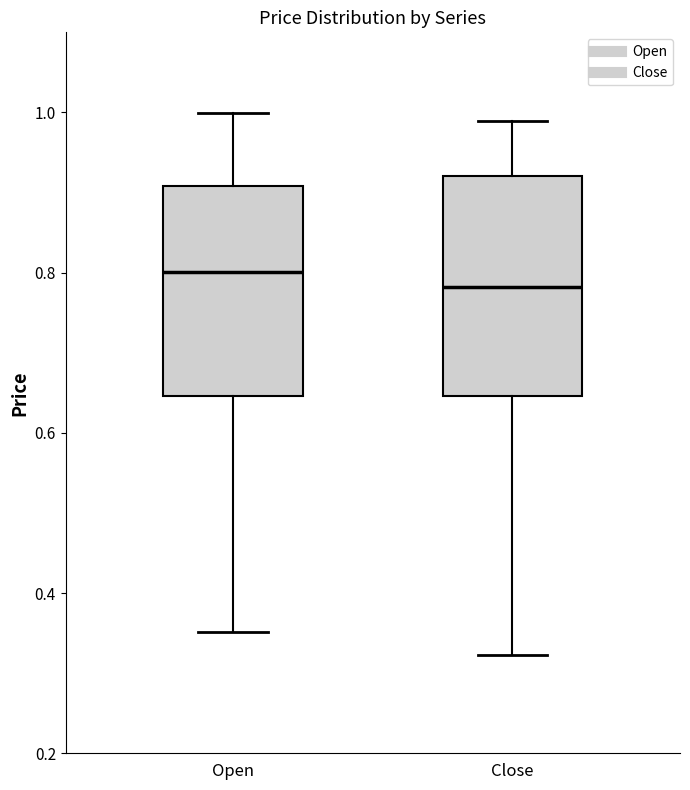

Reading left to right, read every box against the y-axis: the position of its median line, the range the box covers, and the ends of its whiskers. The values are not printed on the chart, so give them approximately, as read against the axis.

Open: median 0.80, box 0.64 to 0.90, whiskers 0.36 to 1.00
Close: median 0.78, box 0.64 to 0.92, whiskers 0.32 to 0.98